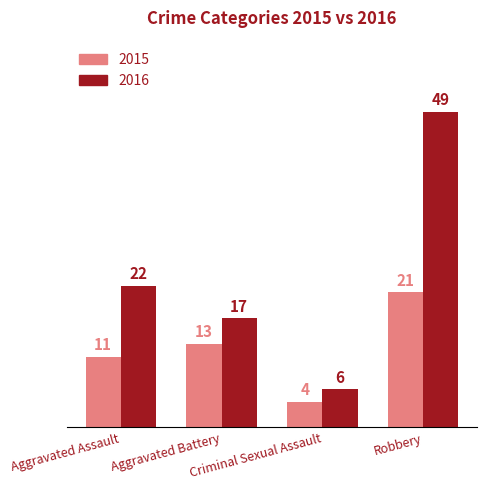

What is the approximate value of 2015 at Aggravated Battery, to the nearest 10?

10